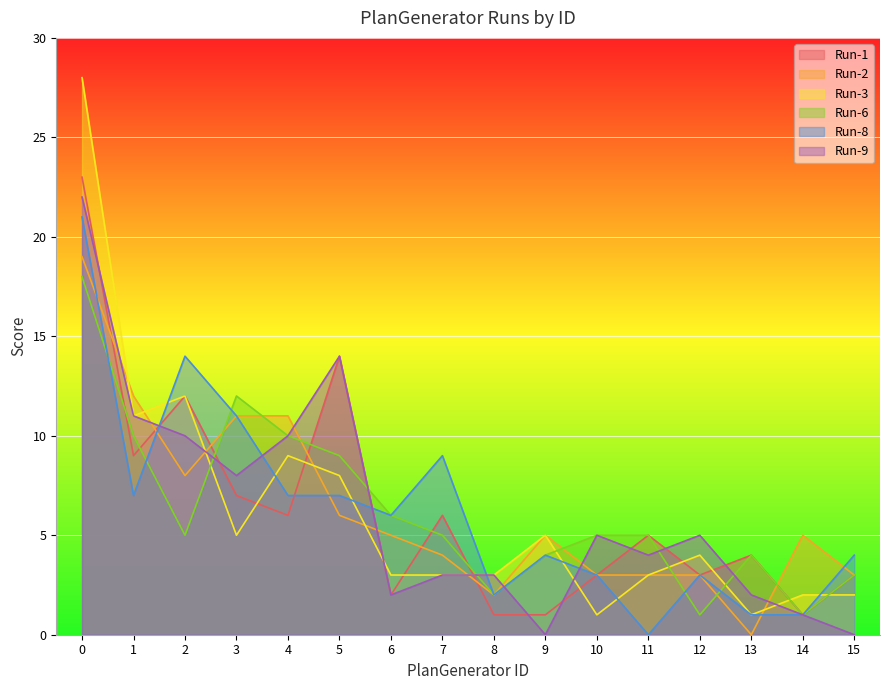

What is the maximum value shown in the chart?

28